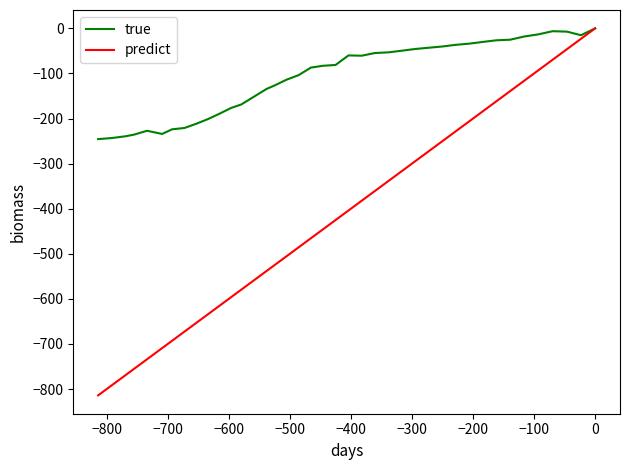

Rank the series by their average value, from lowest to highest.

predict, true